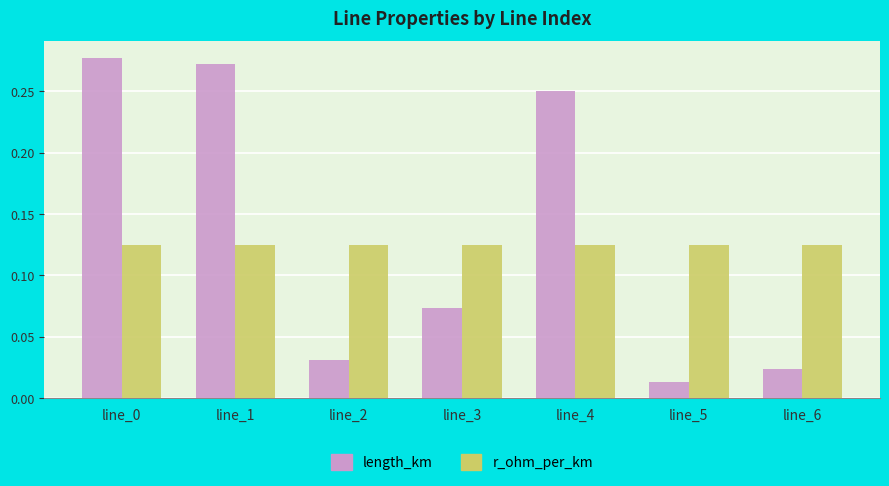

Where is length_km nearest to the value 0?

line_5